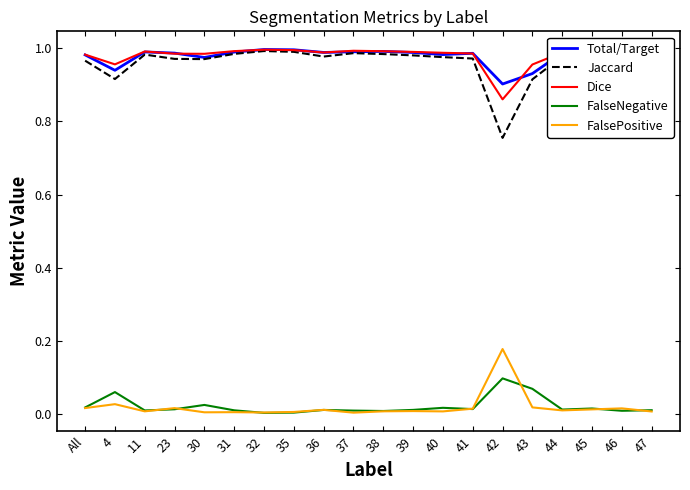

Which series has the largest range (max minus min)?

Jaccard